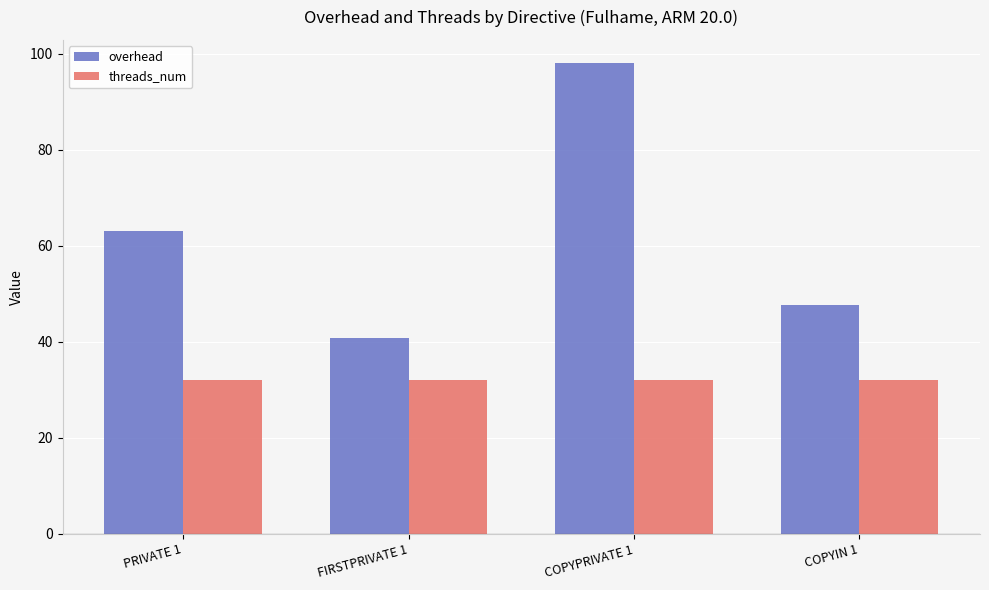

Which series has the largest total across all categories?

overhead